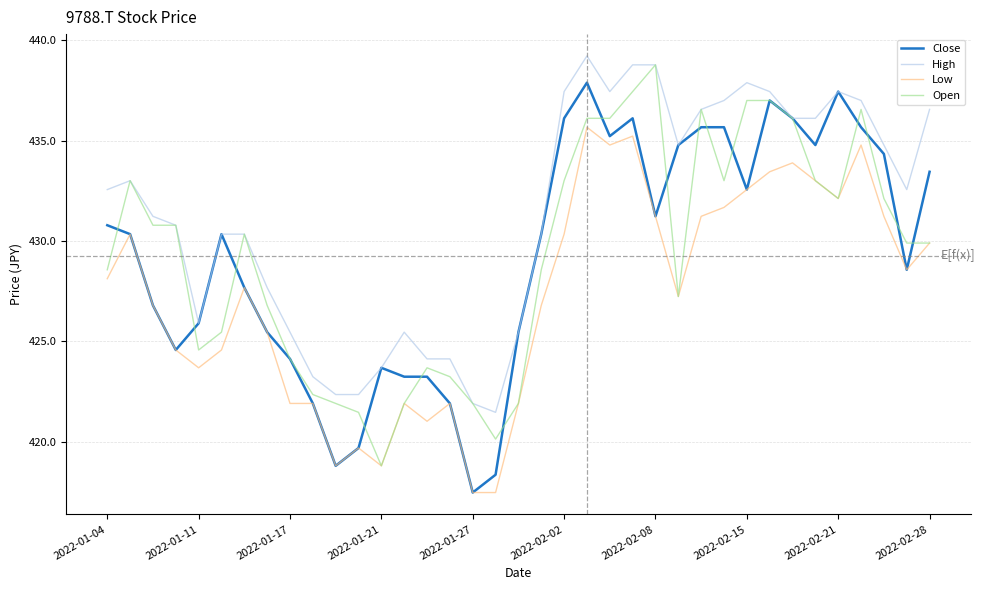

What is the minimum value for Low?

417.5